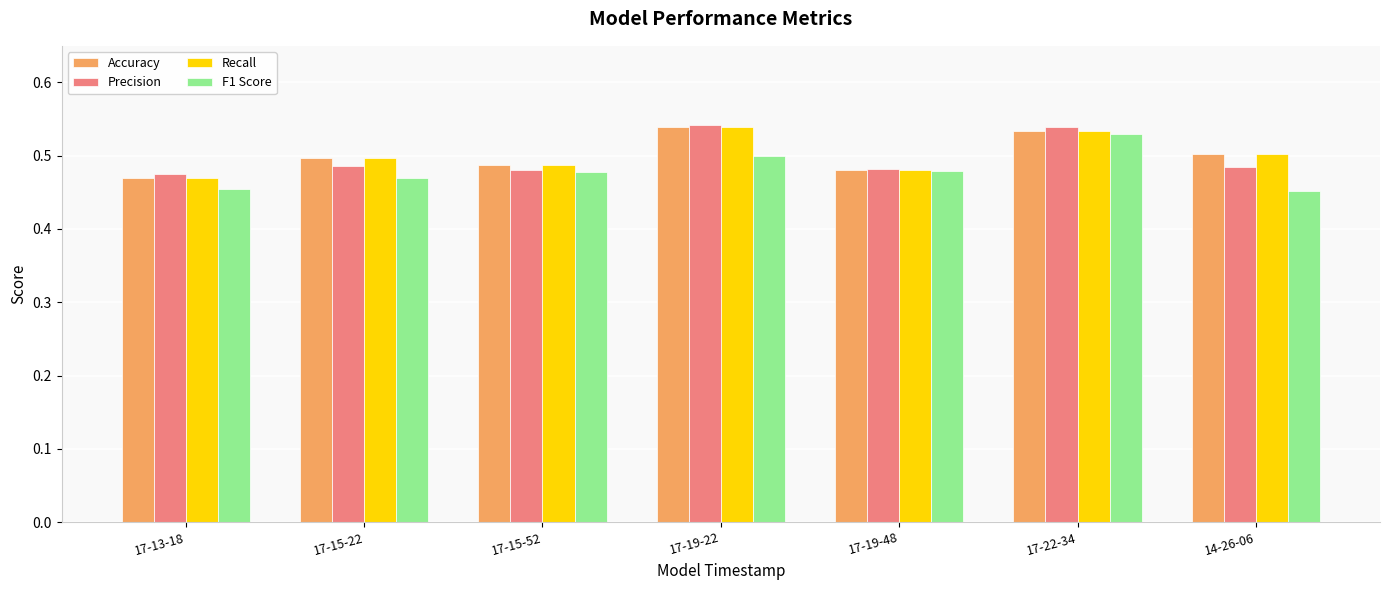

How many data points does each series have?

7